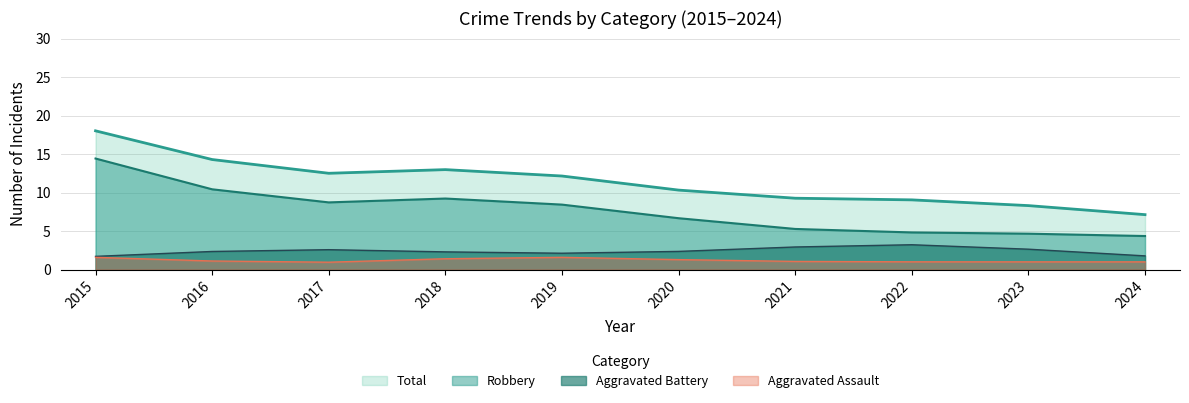

What is the maximum value for Total?

18.0